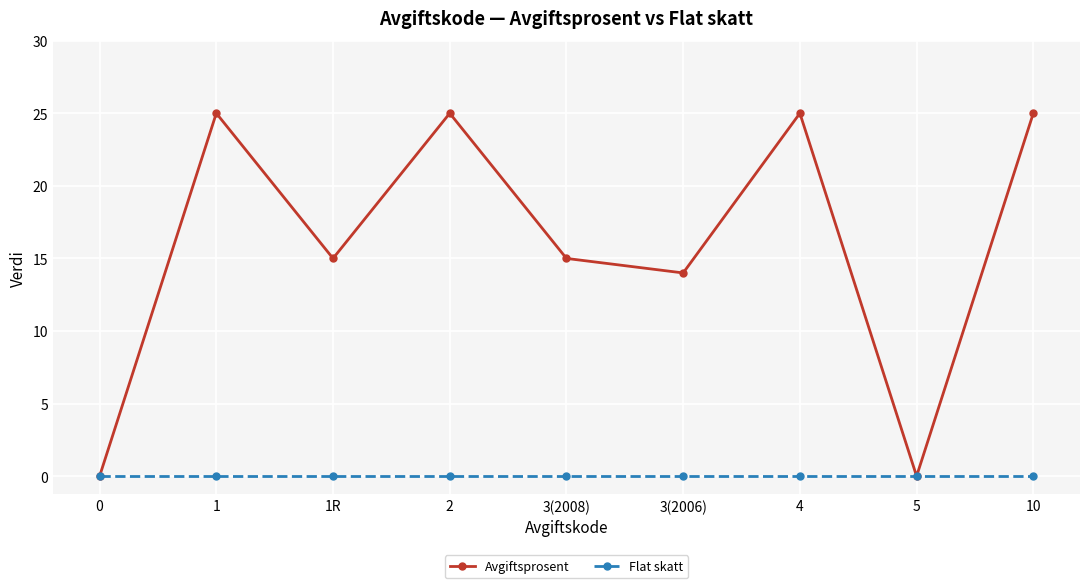

What is the difference between the second highest and minimum values in the Avgiftsprosent series?

25